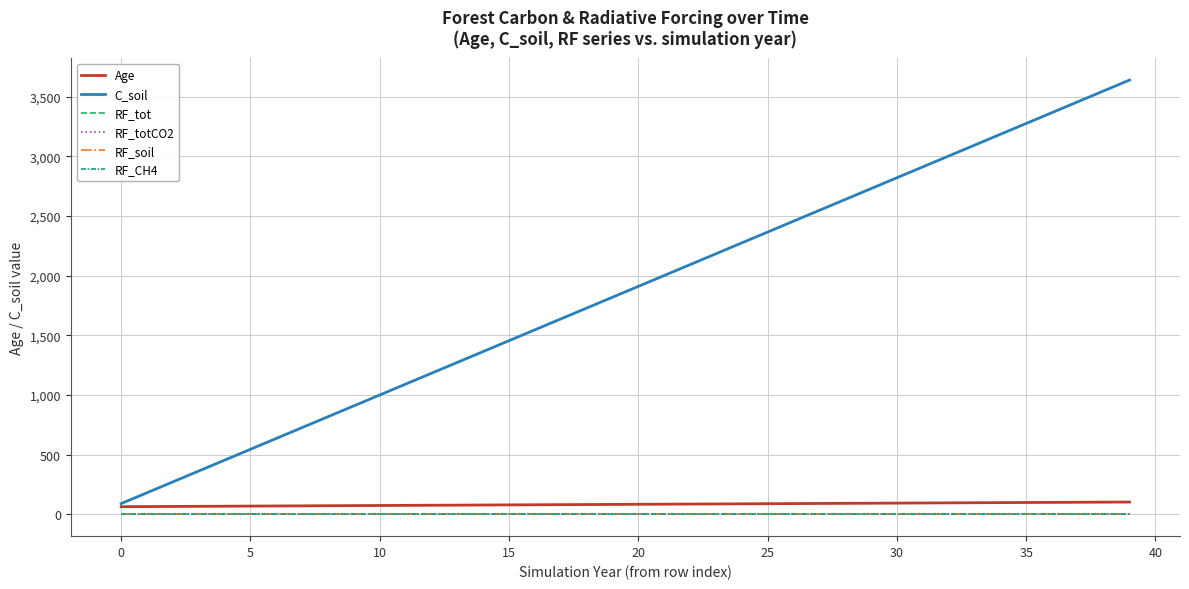

Does the chart have visible grid lines?

Yes